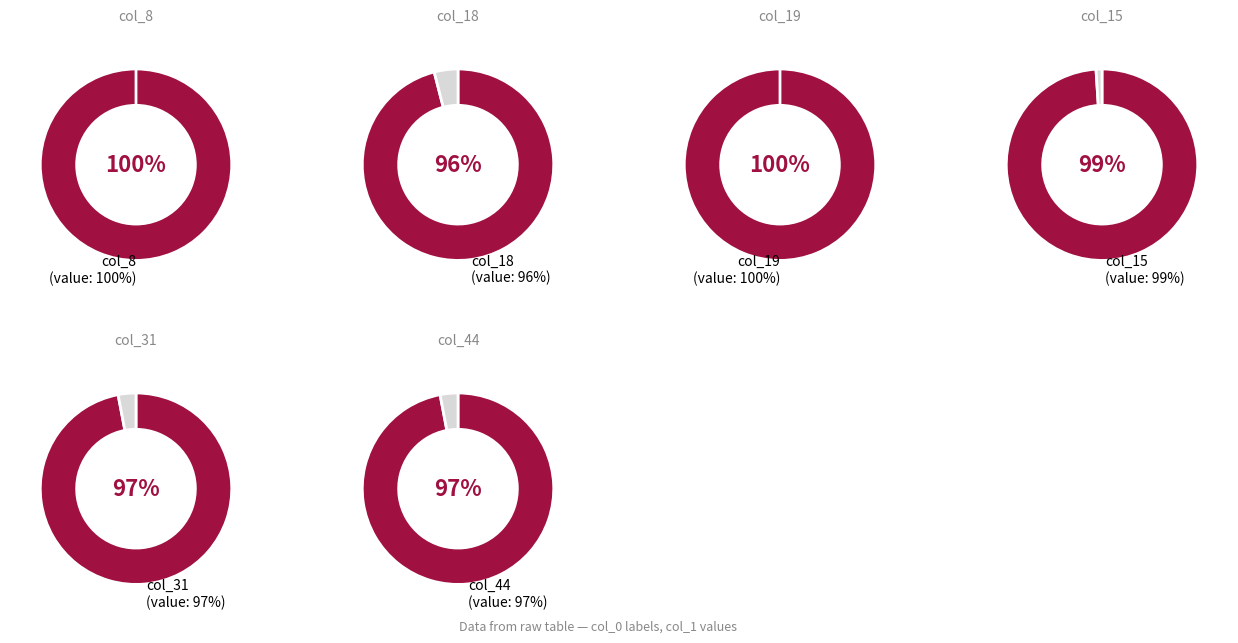

Rank the categories by value from highest to lowest.

8, 19, 15, 31, 44, 18